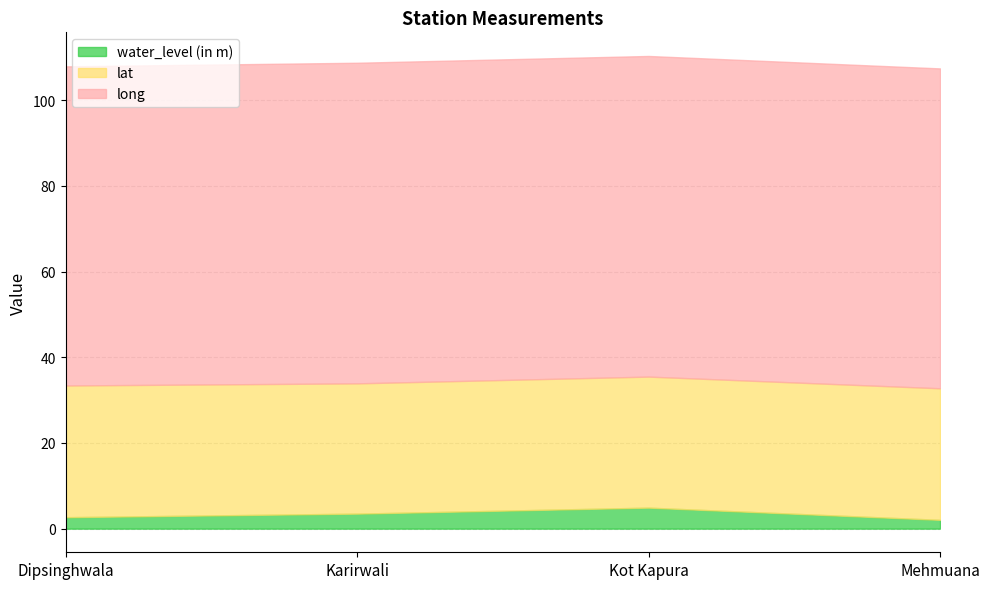

Where is the first local maximum for long?

Kot Kapura